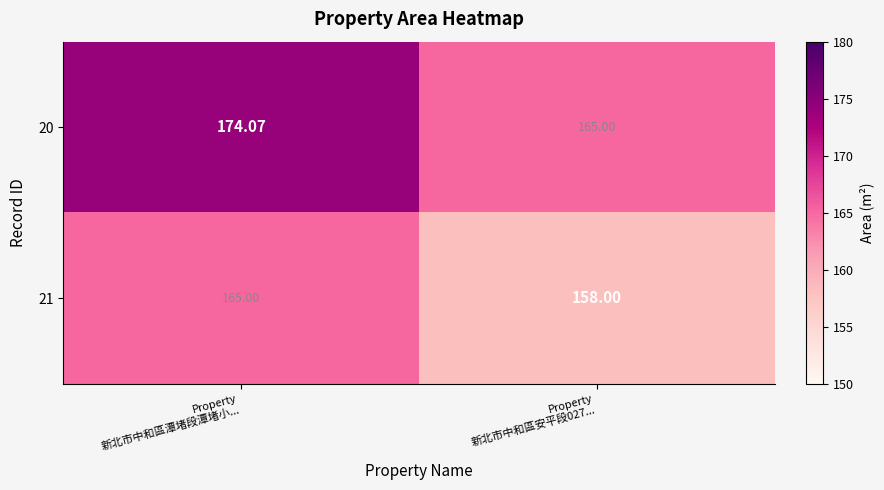

What is the total value across all series at Property
新北市中和區潭堵段潭堵小...?

339.1